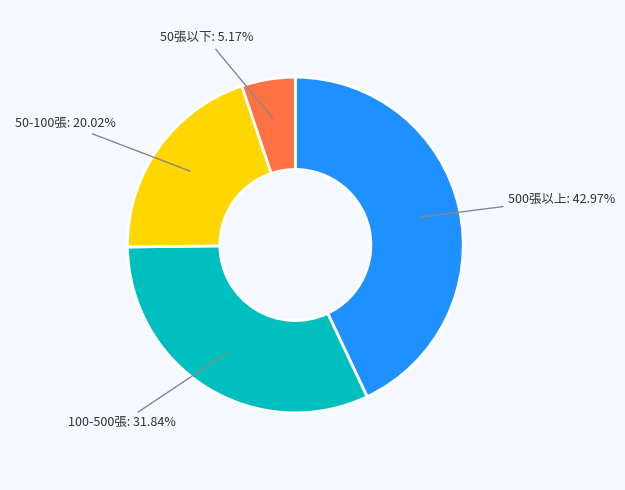

Does any single category account for the majority?

No